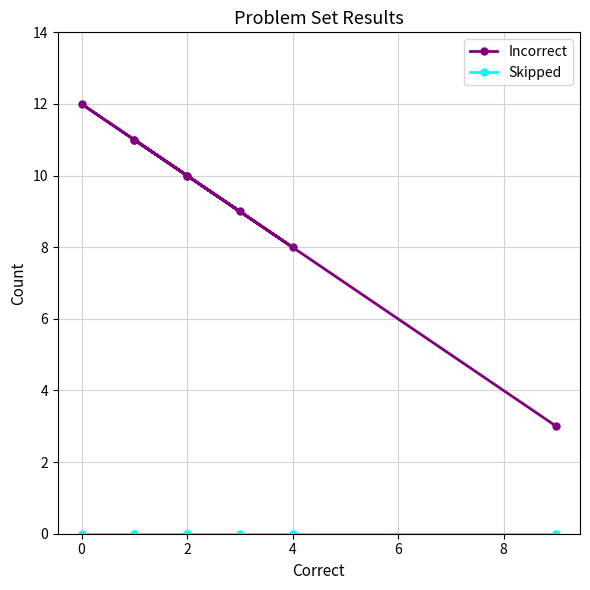

True or false: Incorrect has more than 0 interior local peaks.

True